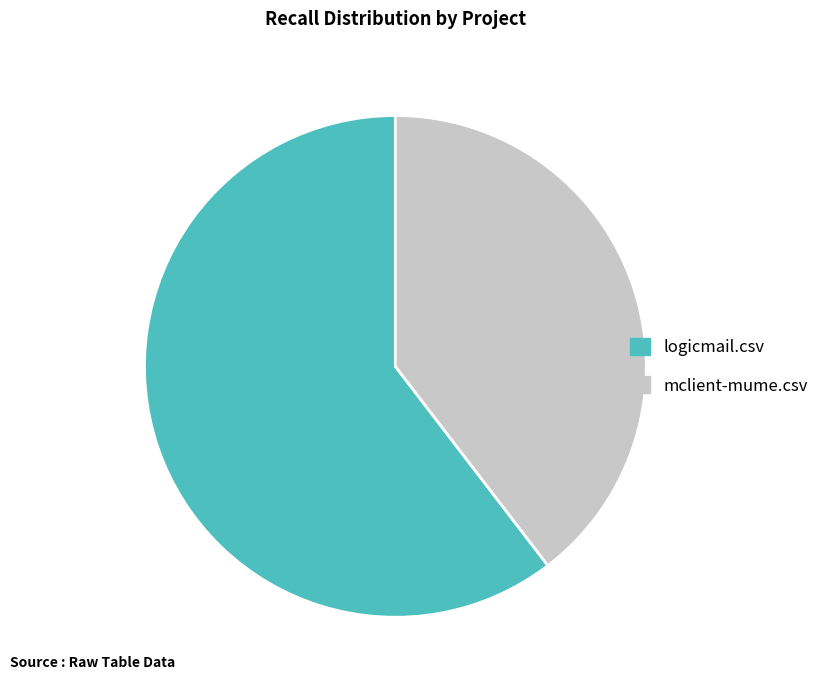

Is there a majority slice in this chart?

Yes